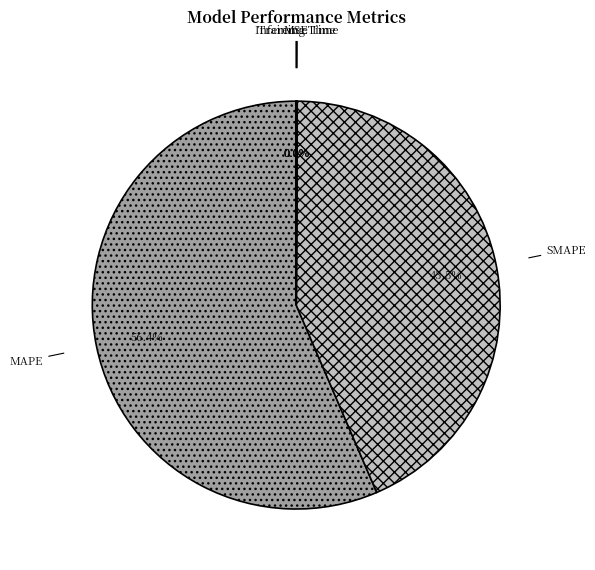

Does any single category account for the majority?

Yes